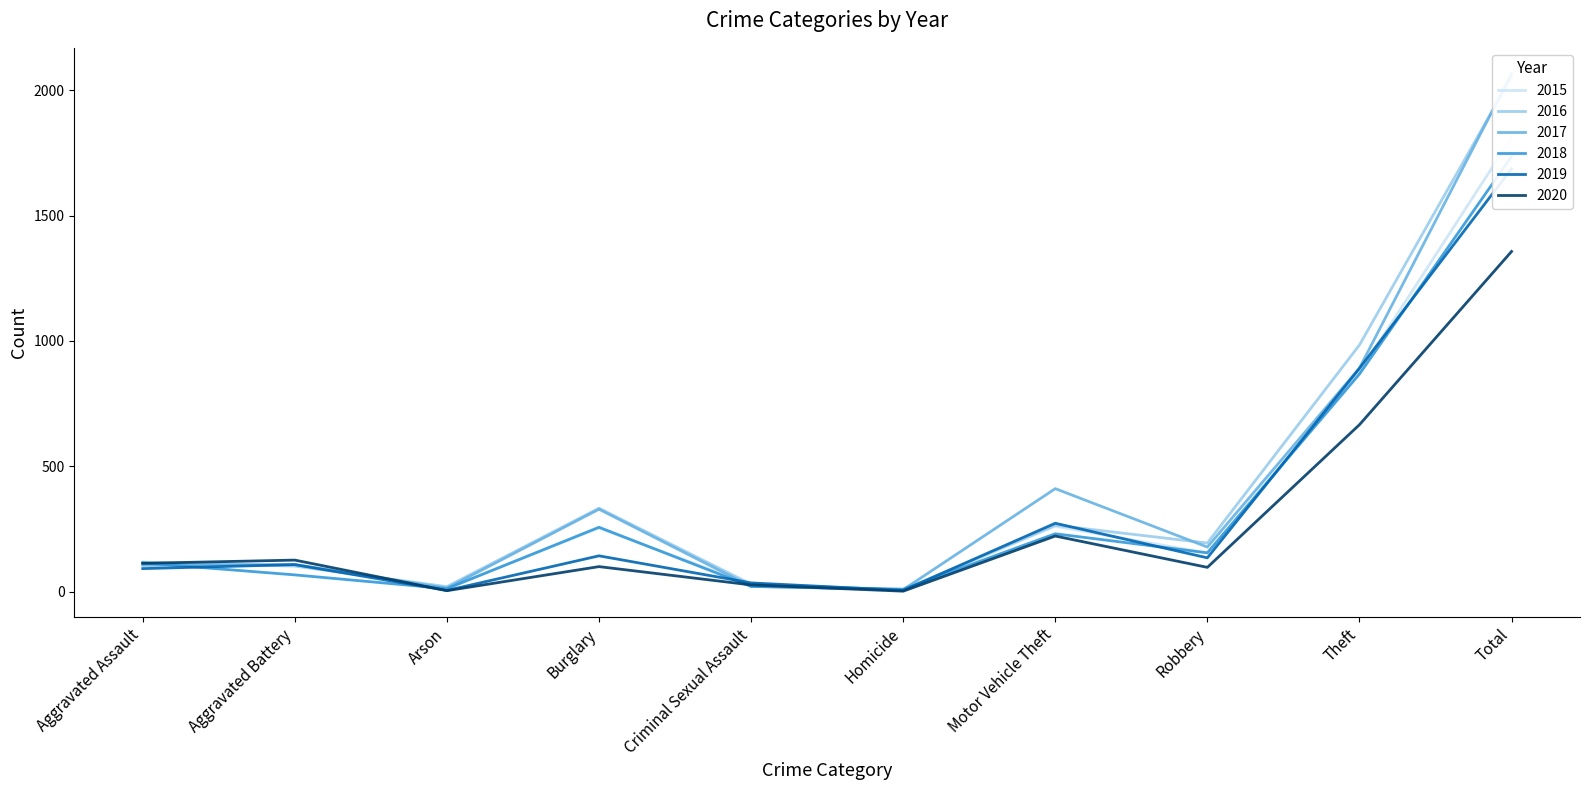

At which label does 2020 first exceed 113?

Aggravated Battery